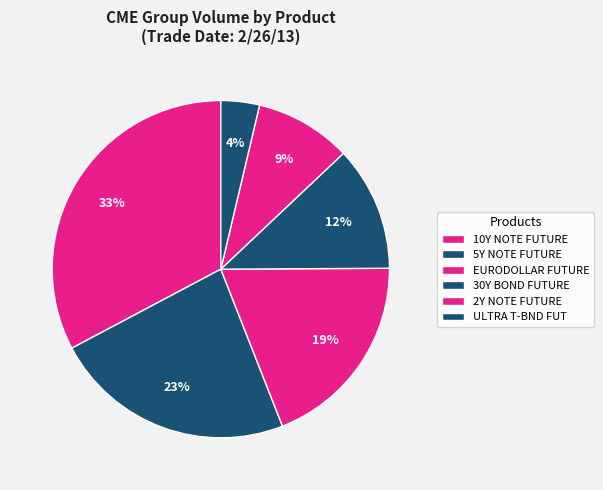

Does ULTRA T-BND FUT account for over 50% of the chart?

No